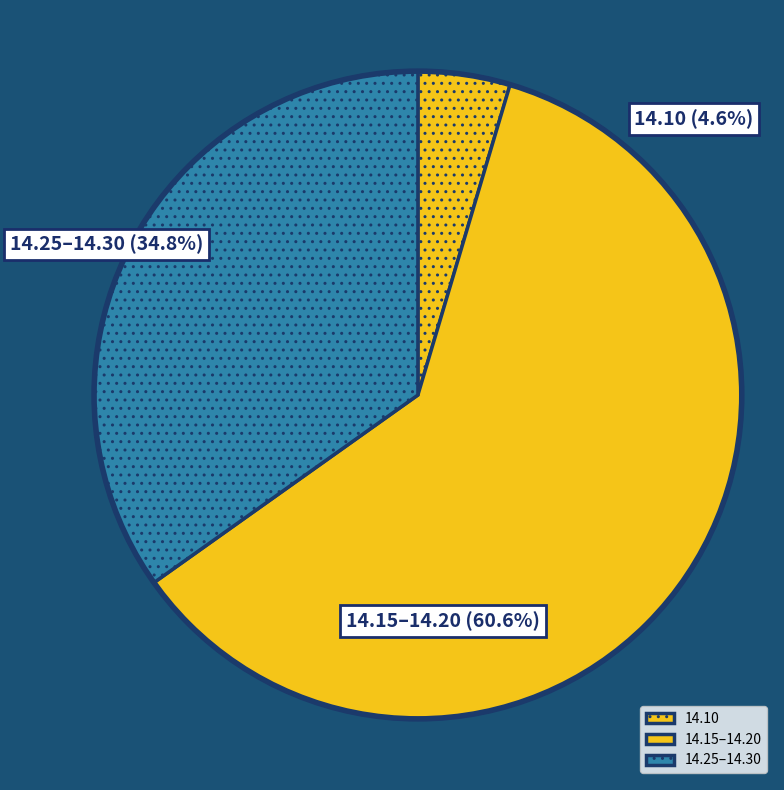

Which slice is the smallest?

14.10